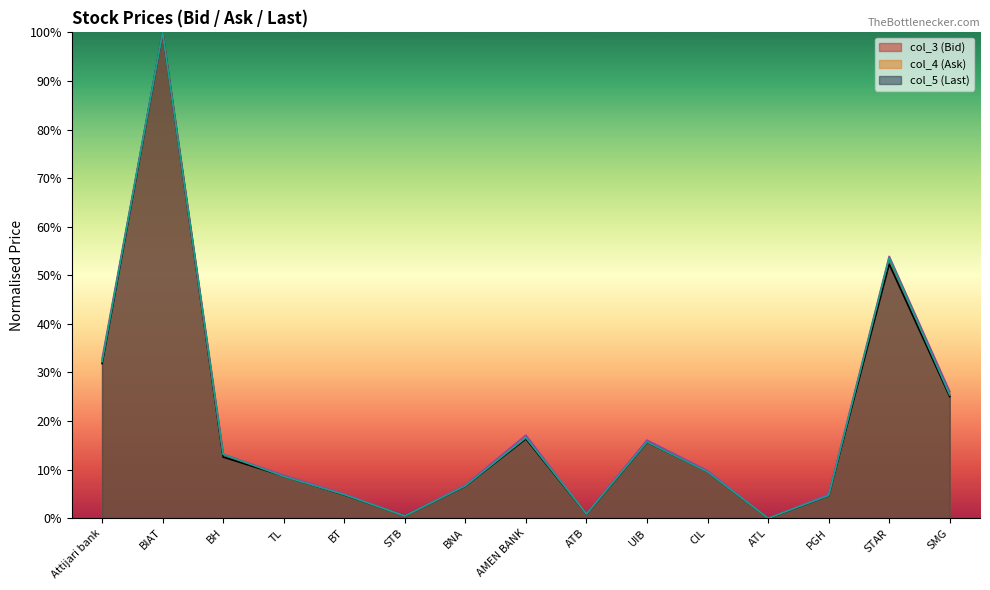

At which label does col_4 reach its peak?

BIAT